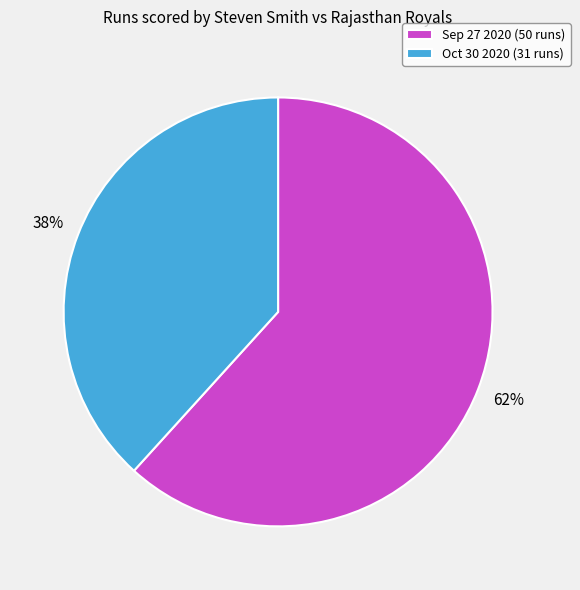

Combined, do Sep 27 2020 (50 runs) and Oct 30 2020 (31 runs) account for over 50%?

Yes